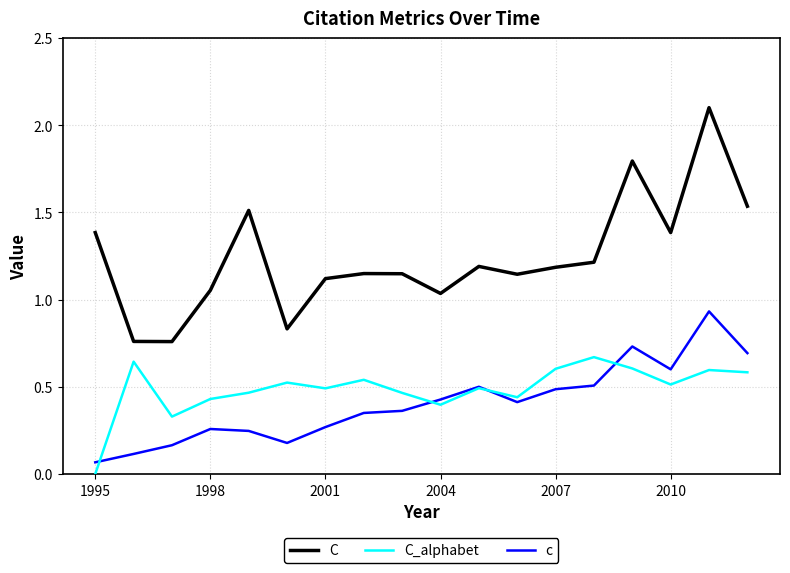

What is the maximum value shown in the chart?

2.1